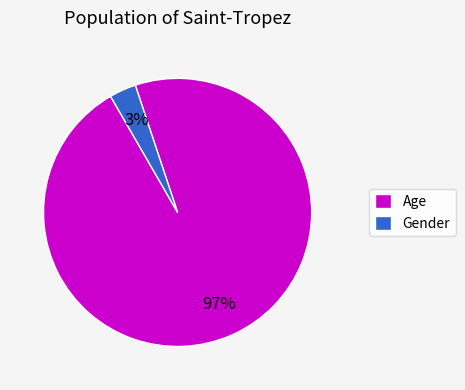

True or false: Gender accounts for 3% of the total.

True